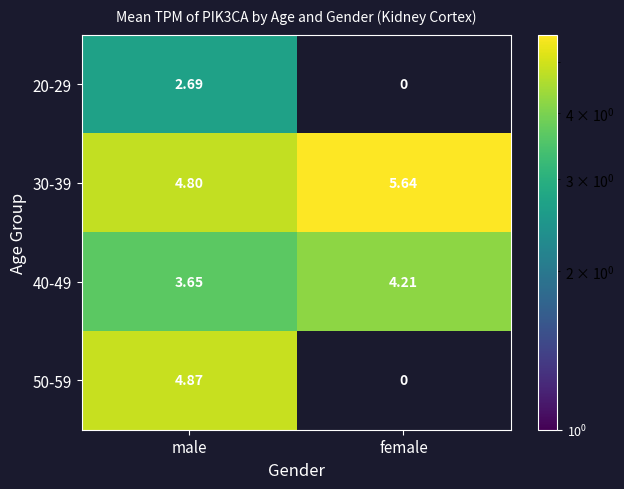

Which series has the largest total across all categories?

30-39